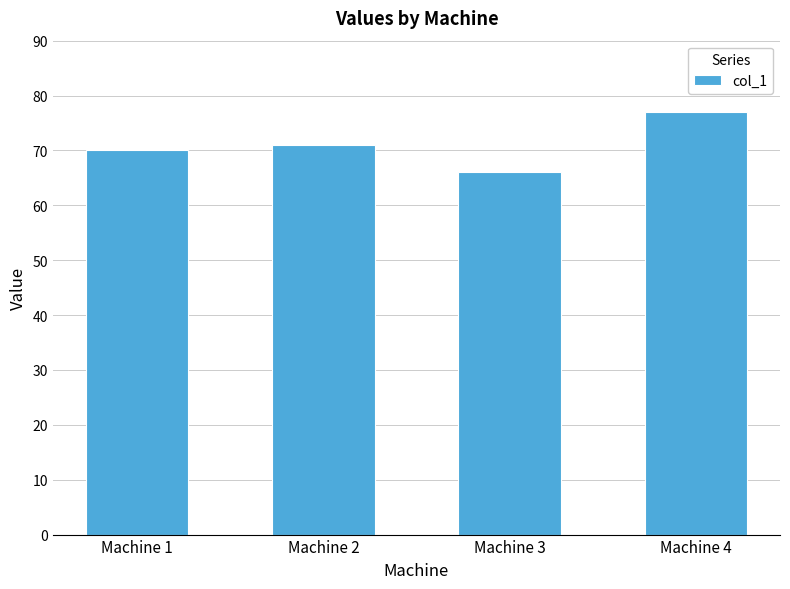

The chart shows a value of 66 at Machine 3. True or false?

True